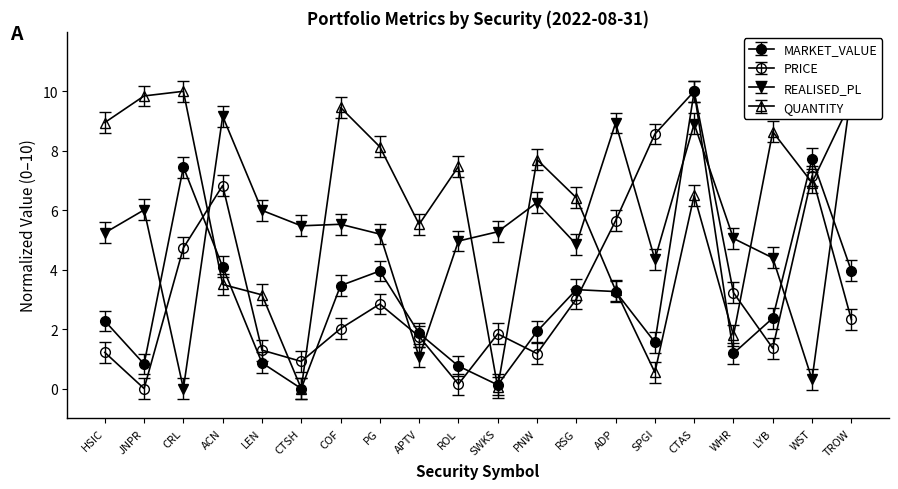

What position from the right is APTV?

12